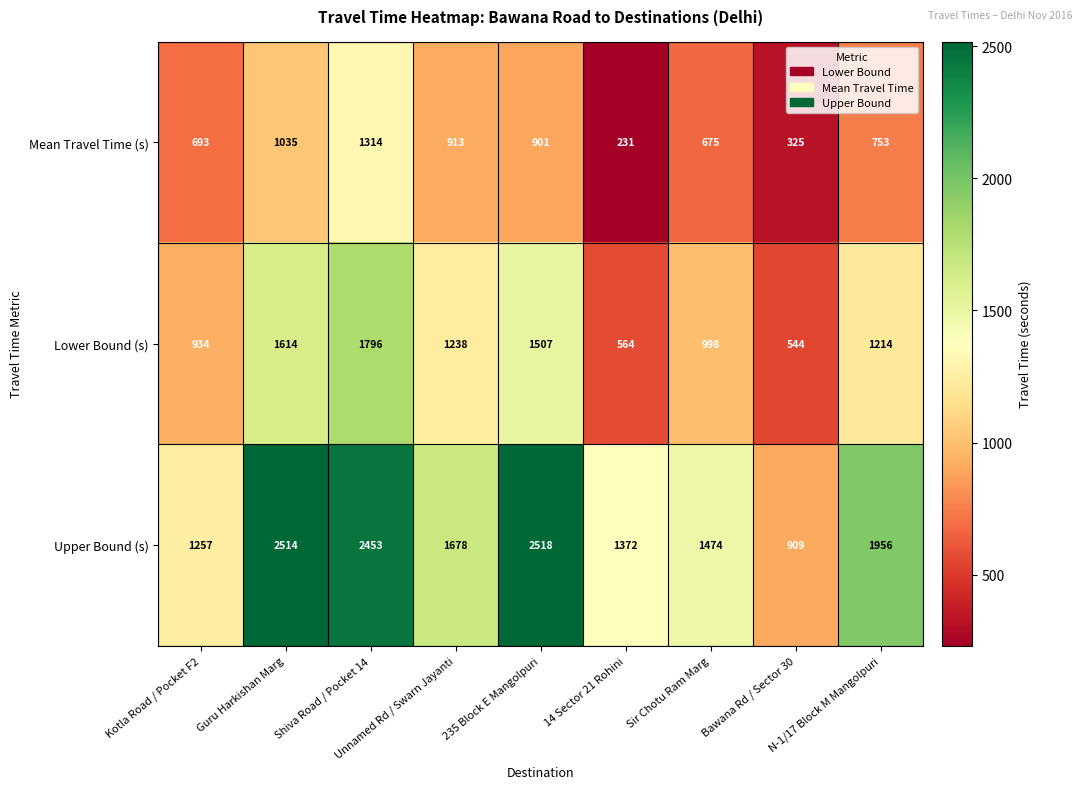

True or false: Lower Bound (s) has a value of 1796 at Shiva Road / Pocket 14.

True